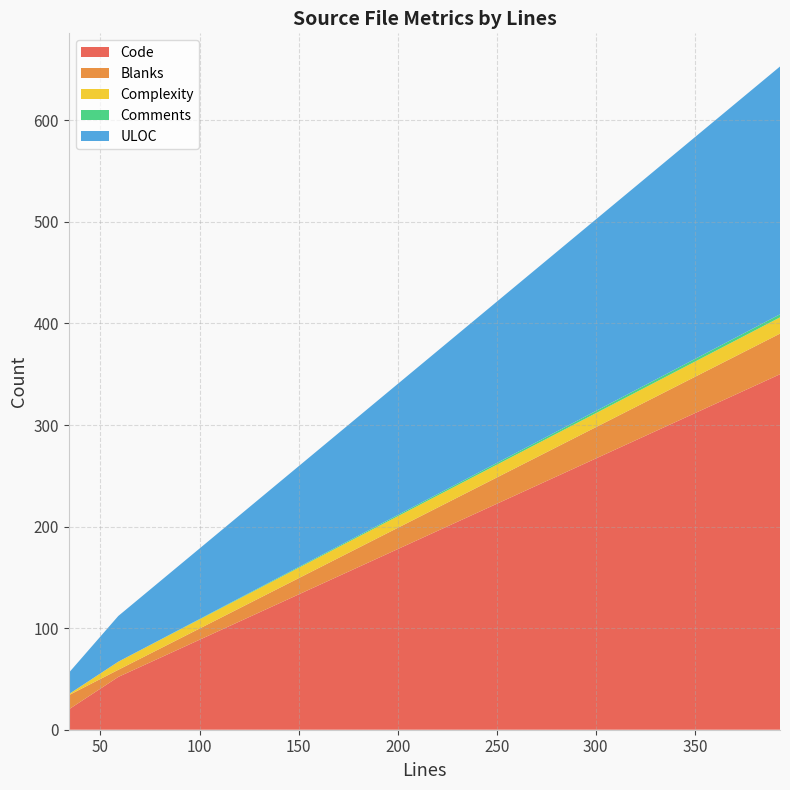

Reading left to right, extract all data points from this chart.

Code: 59=52	393=350	34=20
Blanks: 59=7	393=40	34=14
Complexity: 59=8	393=16	34=1
Comments: 59=0	393=3	34=0
ULOC: 59=45	393=244	34=21